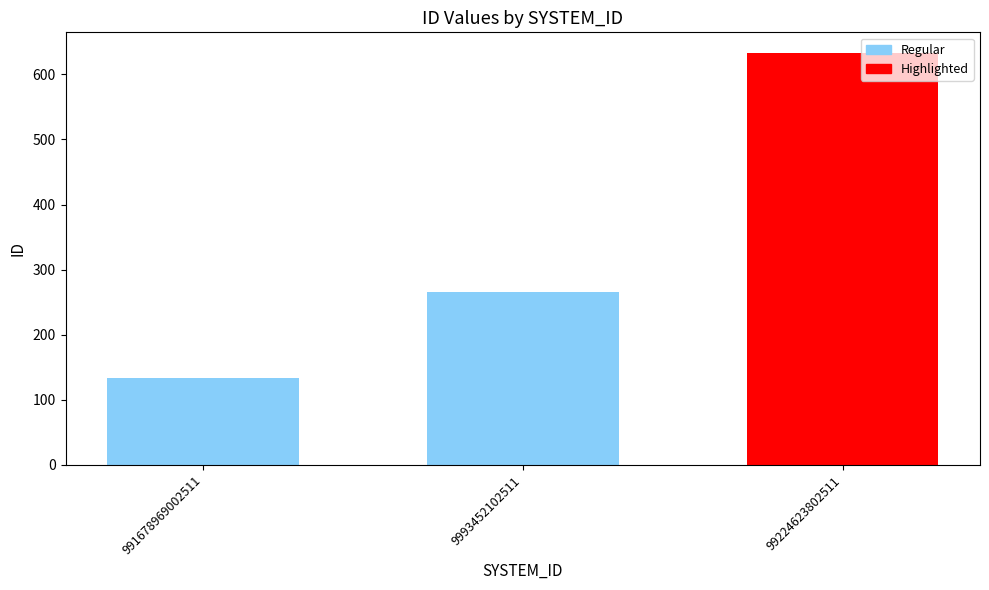

Reading left to right, extract all data points from this chart.

133	265	633